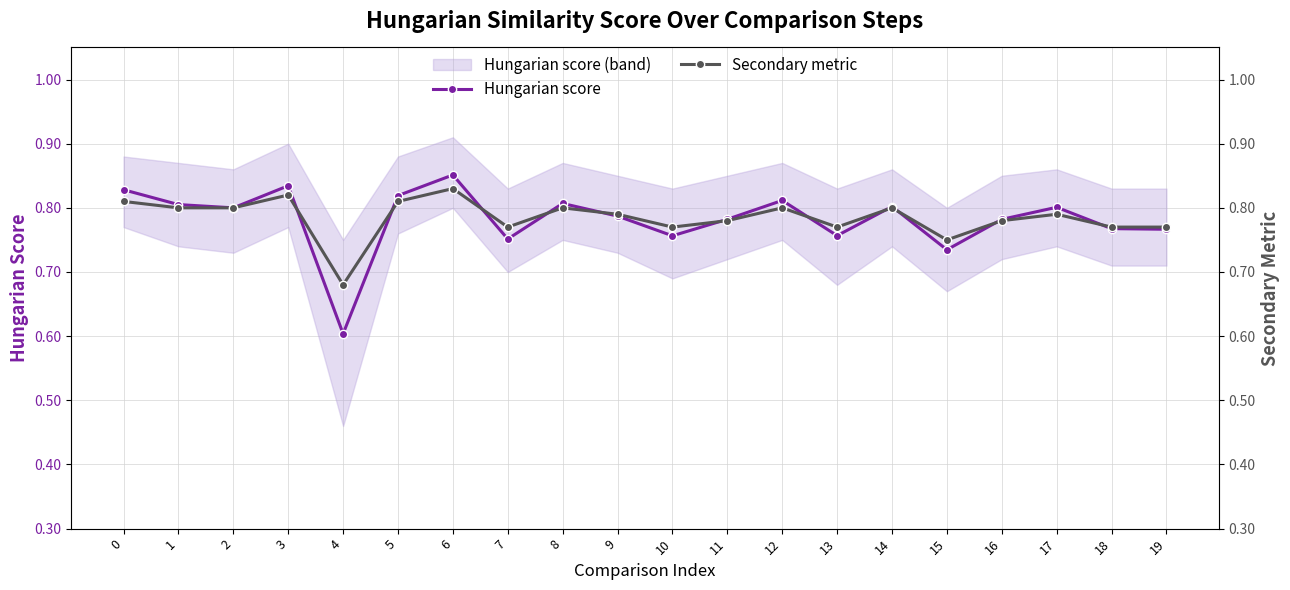

Which category has the lowest value in the Secondary metric series?

4